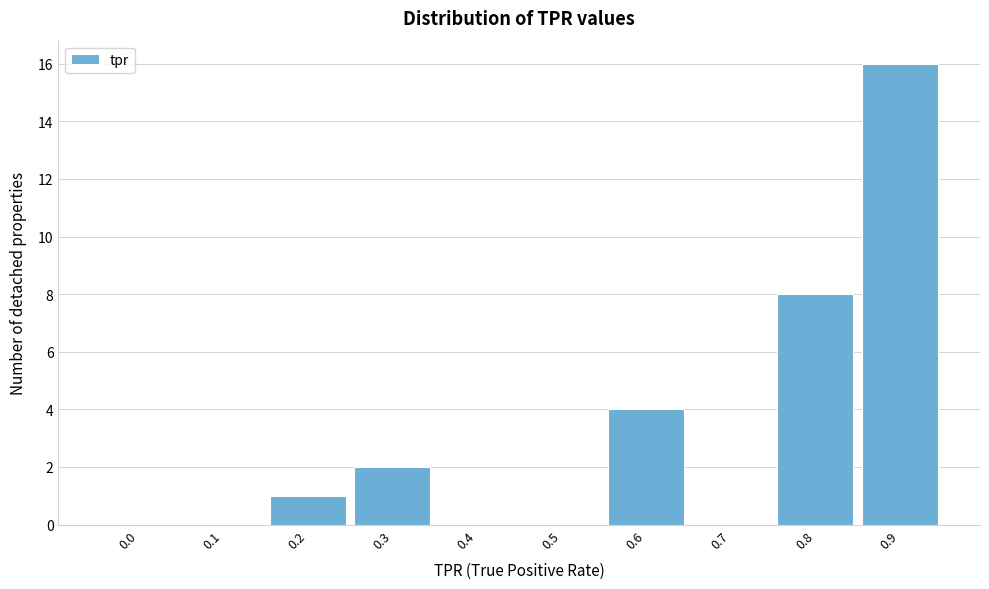

Reading left to right, transcribe all the data shown in this chart.

0.0=0	0.1=0	0.2=1	0.3=2	0.4=0	0.5=0	0.6=4	0.7=0	0.8=8	0.9=16